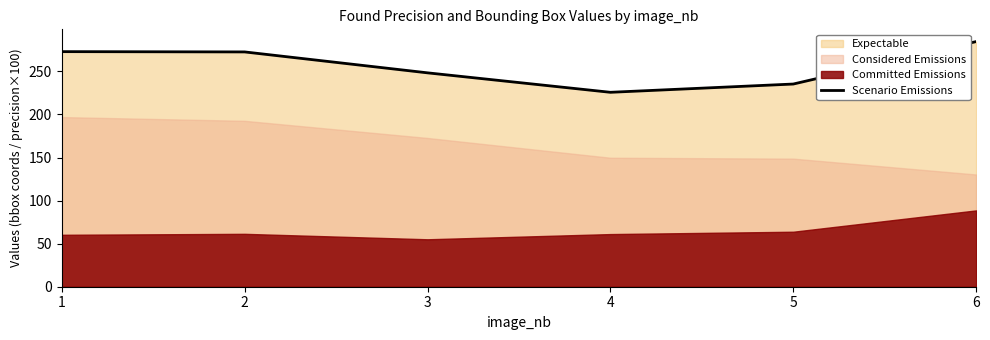

Is it true that the value at 1 is 273.0?

True